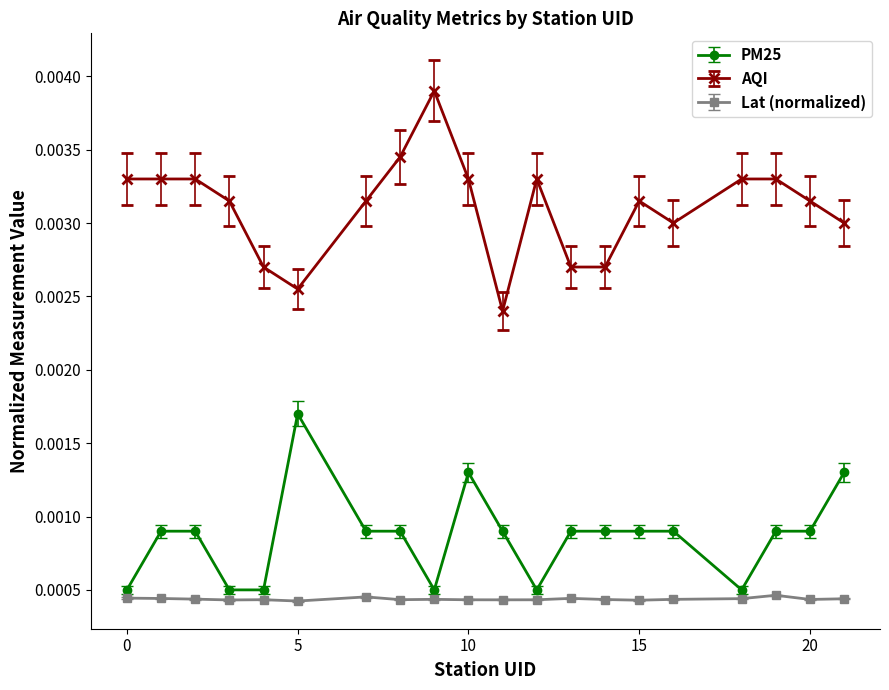

What are all the series names shown in the legend?

PM25, AQI, Lat (normalized)